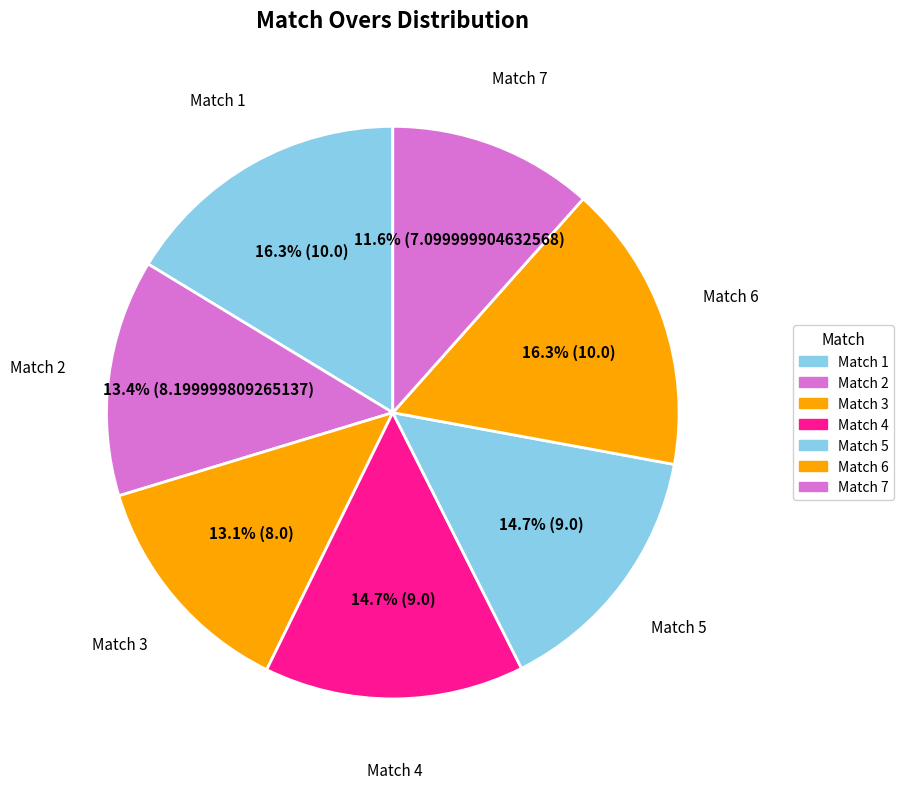

What is the smallest slice in the pie chart?

Match 7